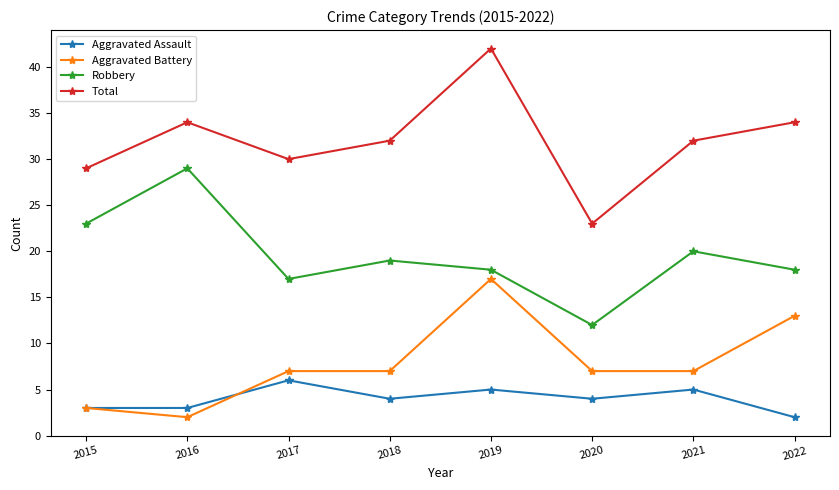

True or false: Aggravated Assault has more than 1 interior local peaks.

True